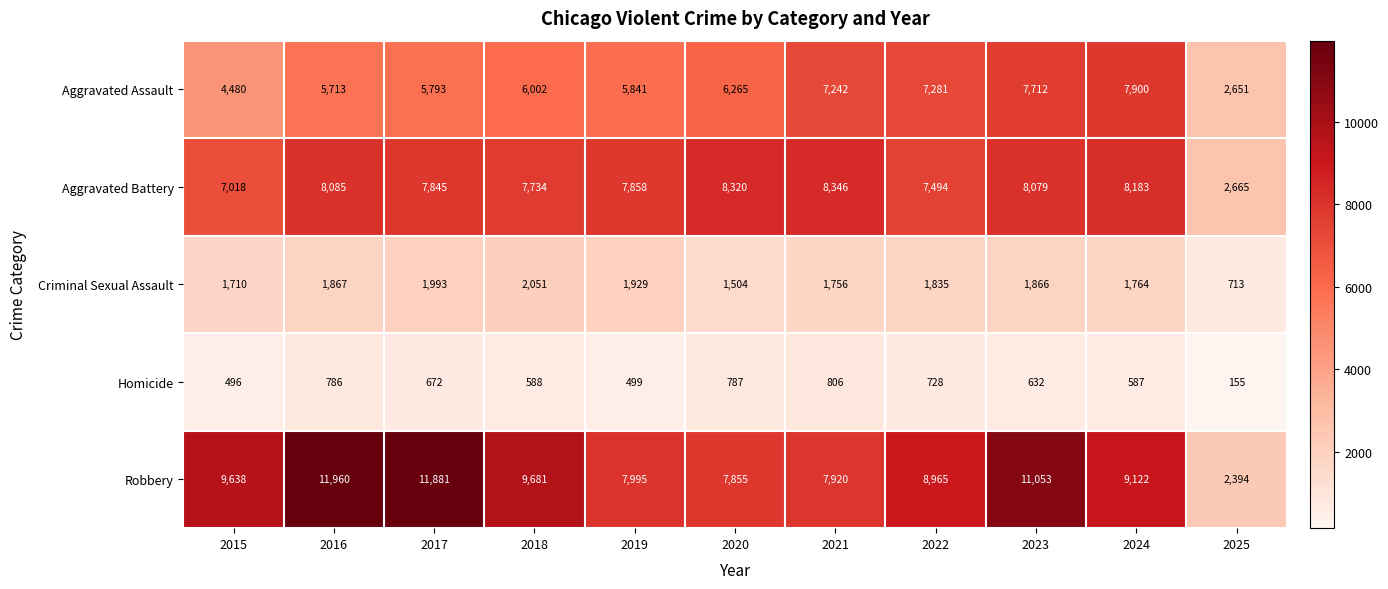

What is the sum of all Criminal Sexual Assault values?

18988